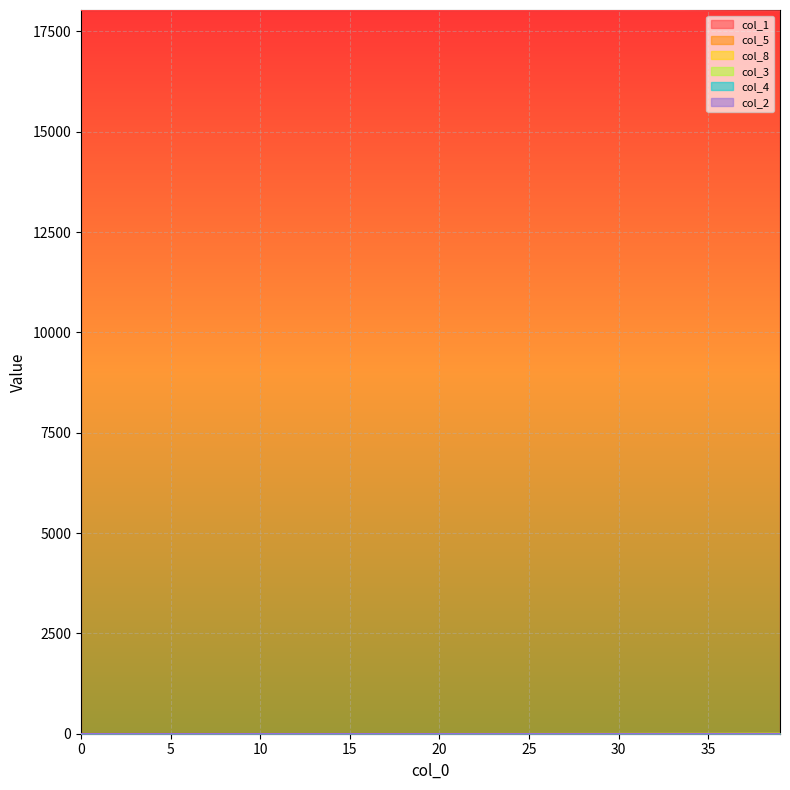

Rank the series by their maximum value, from highest to lowest.

col_1, col_8, col_3, col_5, col_2, col_4